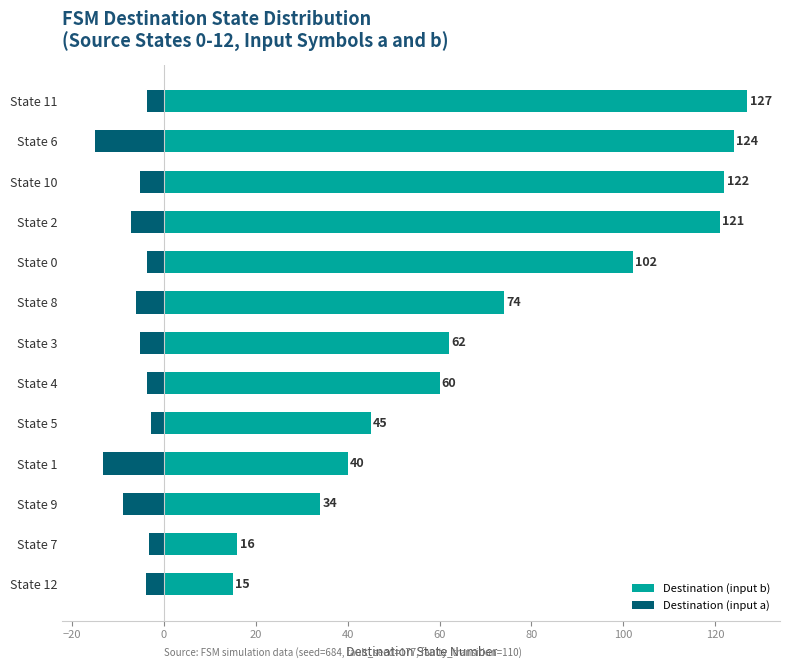

Rank the series by their maximum value, from lowest to highest.

Destination (input a), Destination (input b)